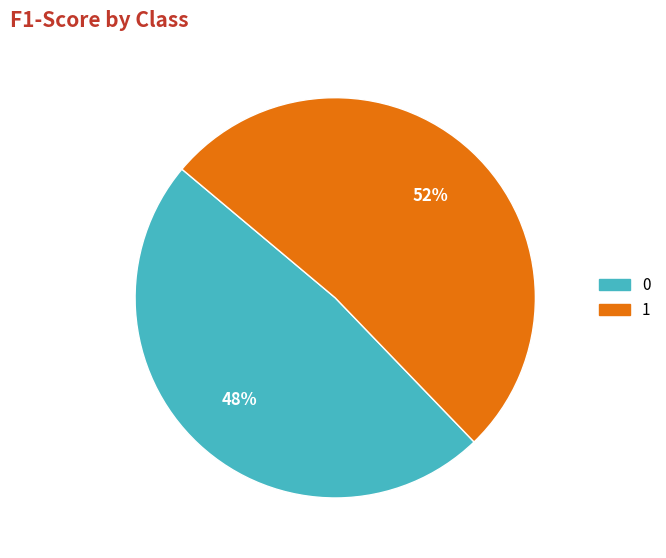

The 1 slice represents 52% of the pie. True or false?

True